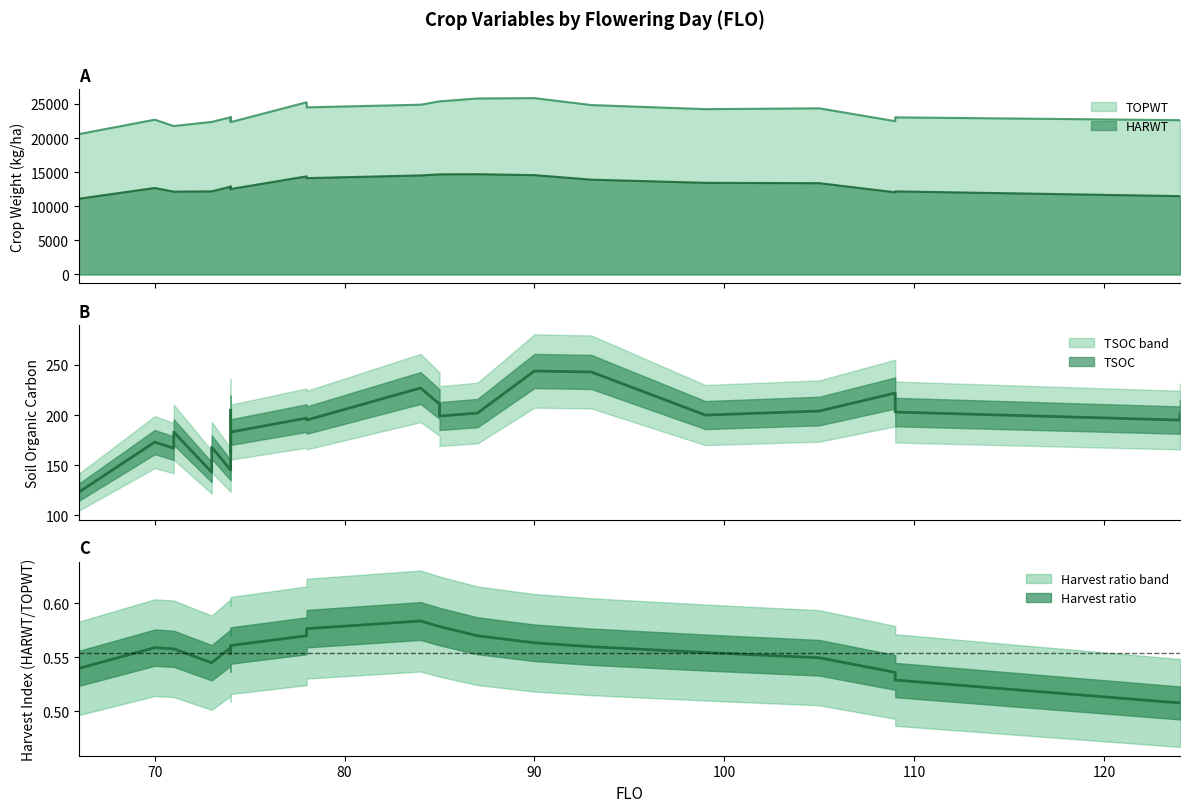

Which has a higher value, 71 or 78?

78